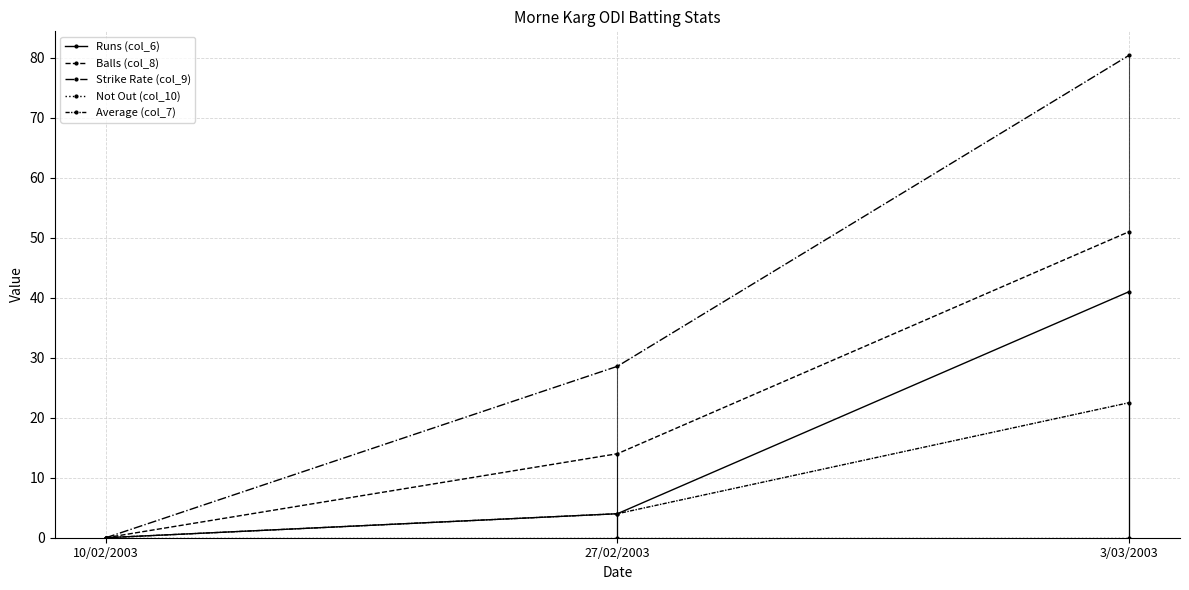

What is the sum of all Balls (col_8) values?

65.0